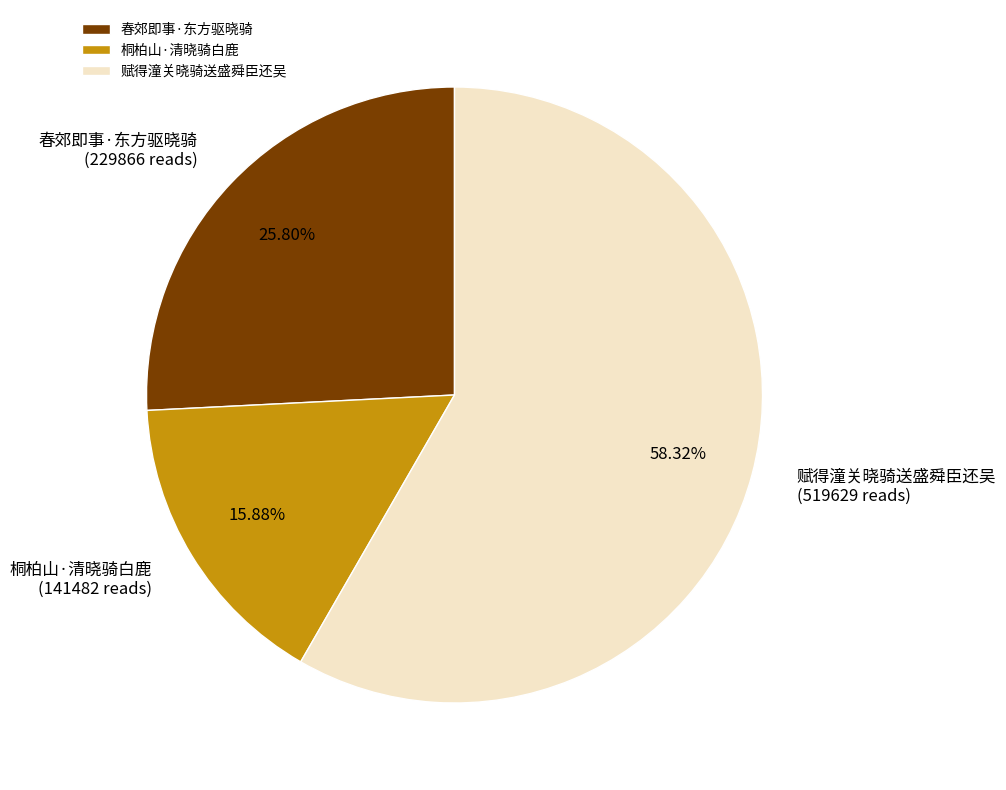

Rank the categories by value from lowest to highest.

桐柏山·清晓骑白鹿, 春郊即事·东方驱晓骑, 赋得潼关晓骑送盛舜臣还吴